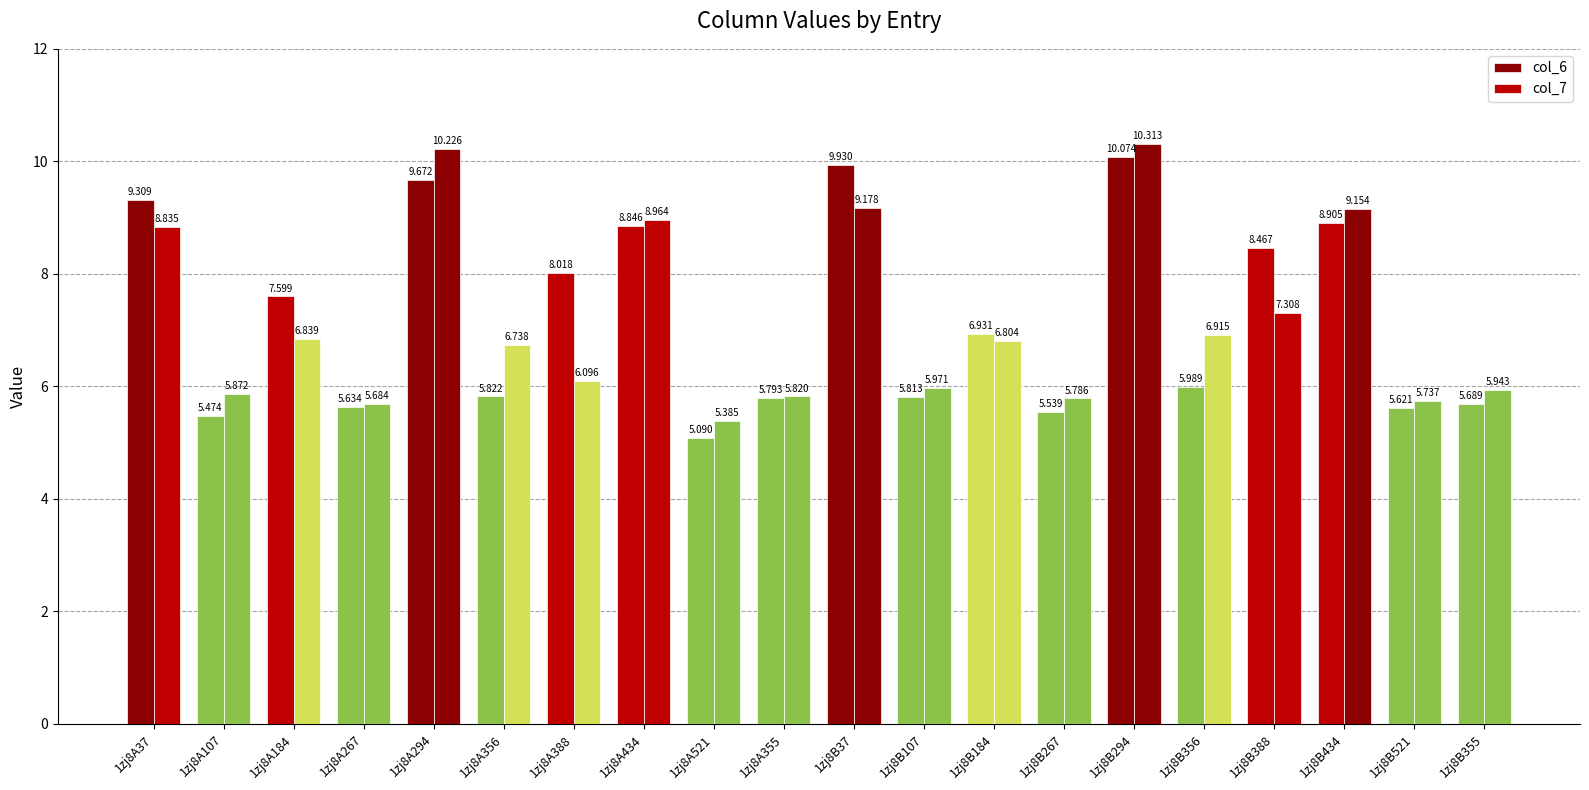

Rank the categories by col_7 value from highest to lowest.

1zj8B294, 1zj8A294, 1zj8B37, 1zj8B434, 1zj8A434, 1zj8A37, 1zj8B388, 1zj8B356, 1zj8A184, 1zj8B184, 1zj8A356, 1zj8A388, 1zj8B107, 1zj8B355, 1zj8A107, 1zj8A355, 1zj8B267, 1zj8B521, 1zj8A267, 1zj8A521